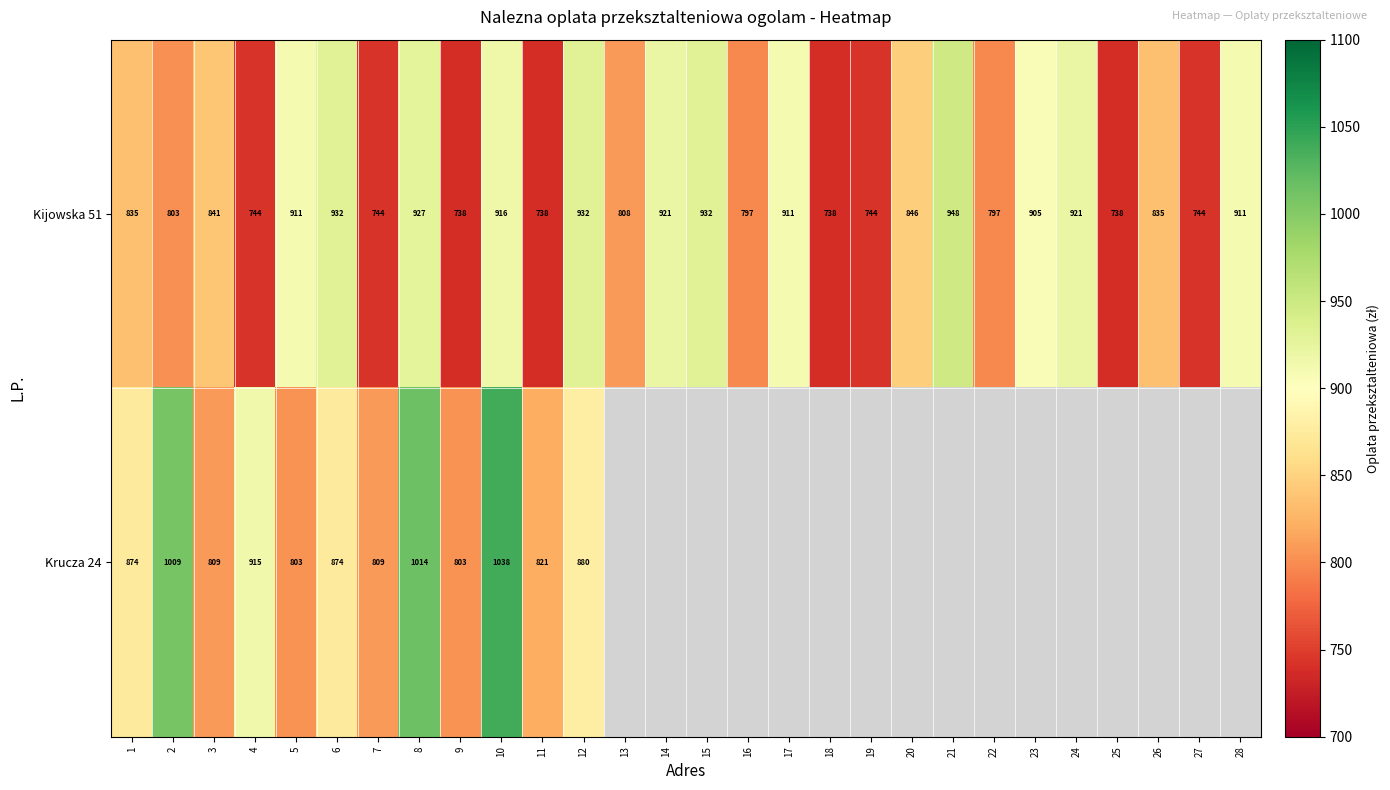

What is the average value of the Kijowska 51 series?

841